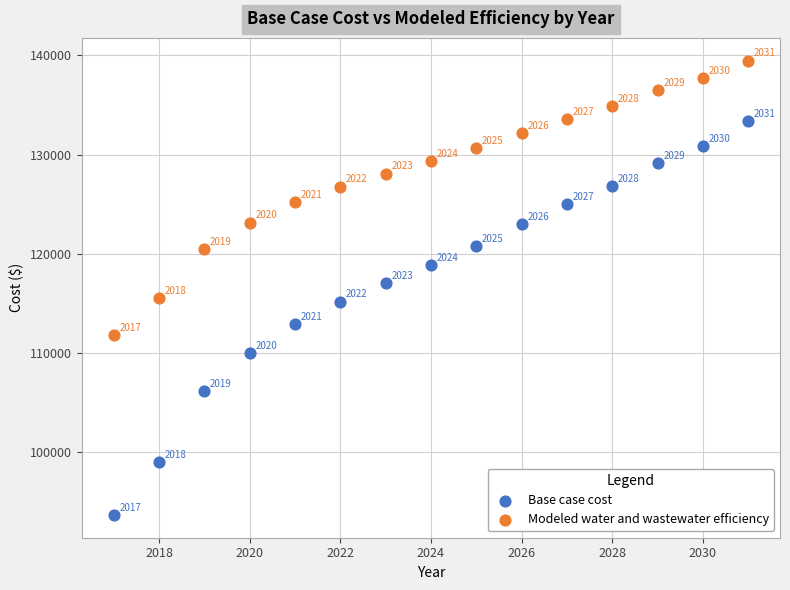

Which series has the widest spread of Y values?

Base case cost